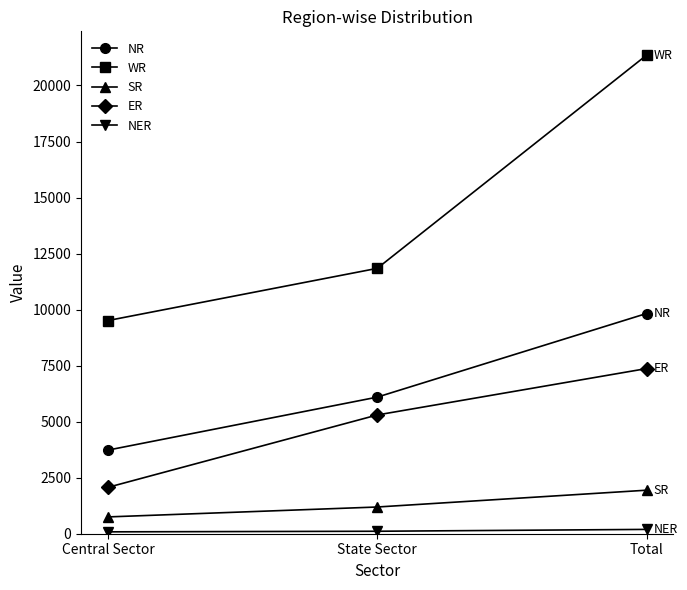

What is the difference between the second highest and minimum values in the WR series?

2329